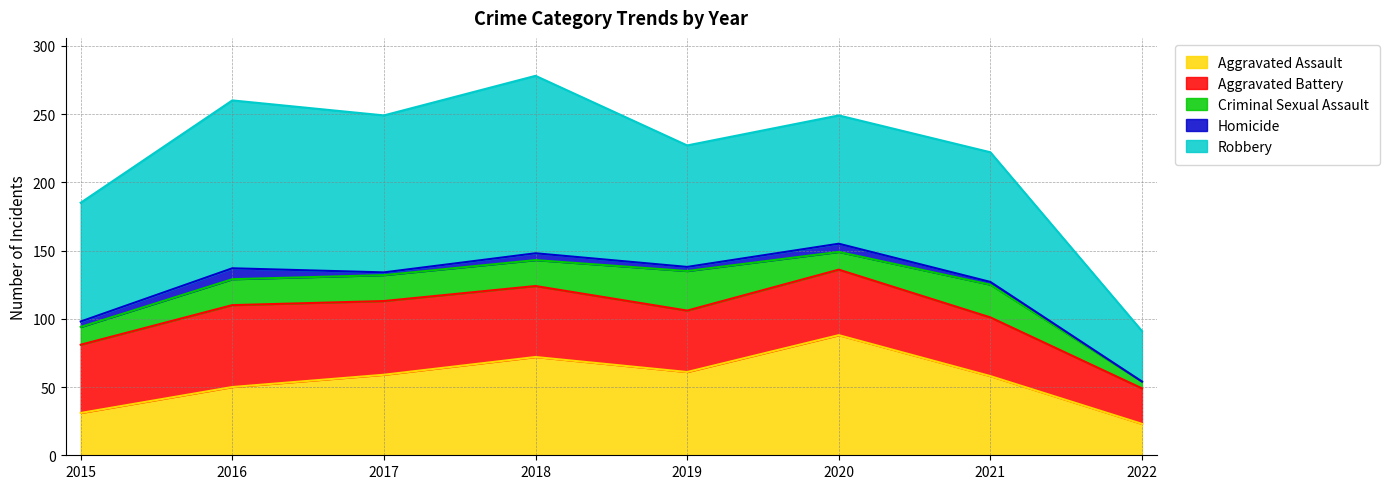

Which has a higher value, 2018 or 2019?

2018